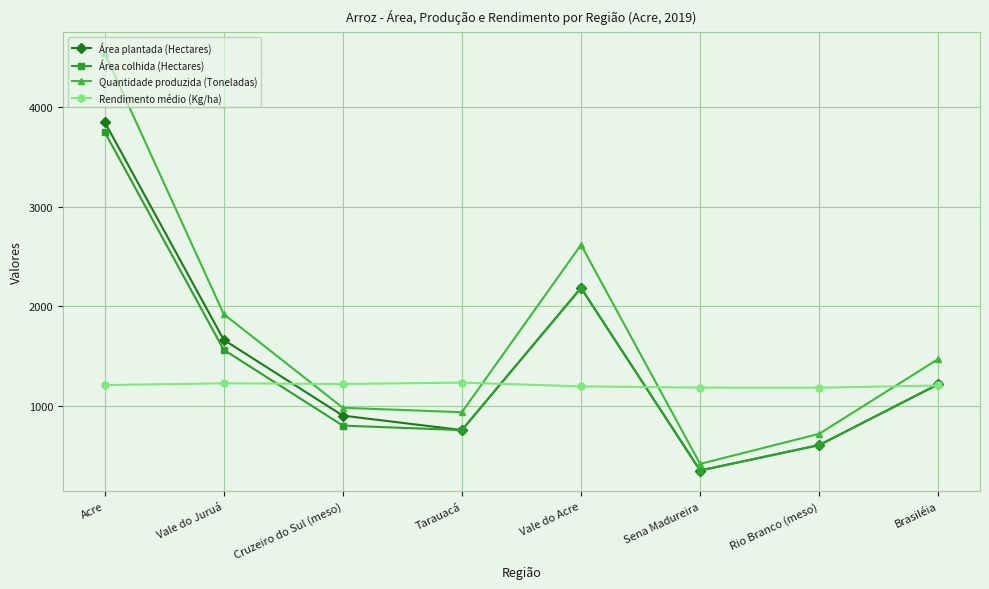

How many interior local peaks does the Área colhida (Hectares) series have?

1